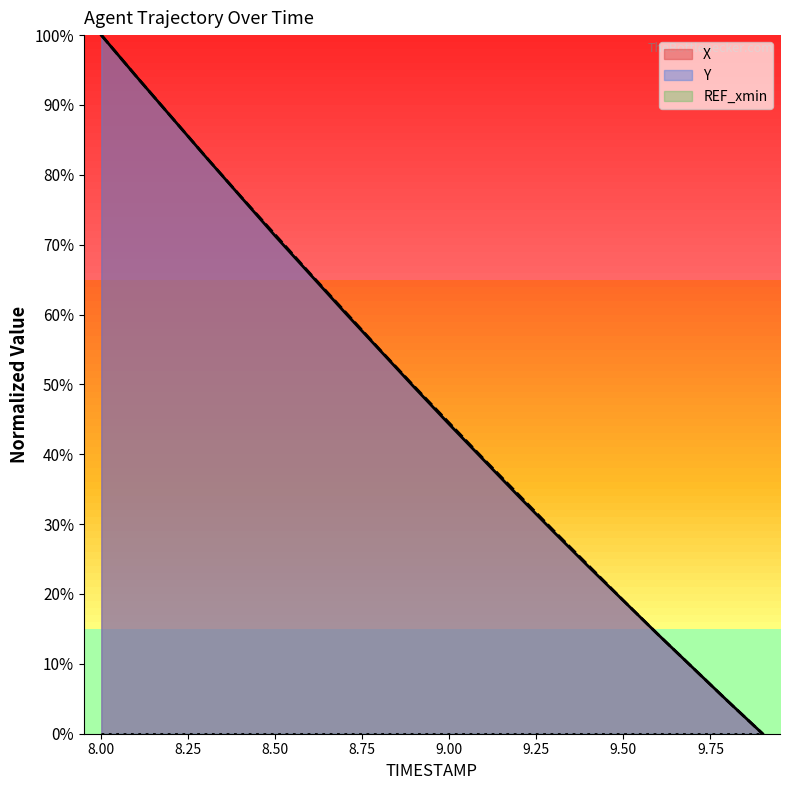

Which series has the largest total across all categories?

Y